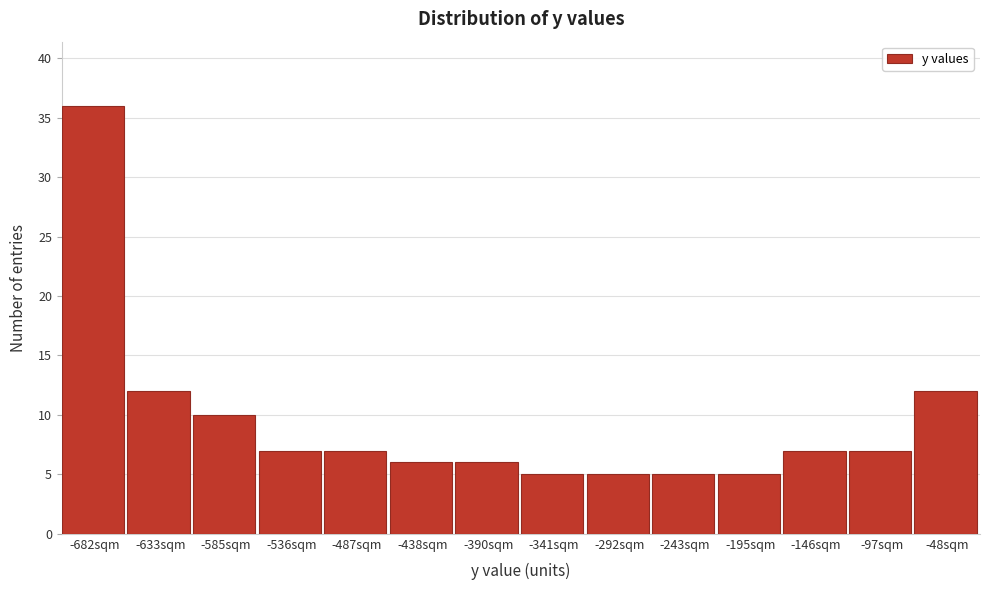

Reading left to right, extract all data points from this chart.

-682sqm=36	-633sqm=12	-585sqm=10	-536sqm=7	-487sqm=7	-438sqm=6	-390sqm=6	-341sqm=5	-292sqm=5	-243sqm=5	-195sqm=5	-146sqm=7	-97sqm=7	-48sqm=12